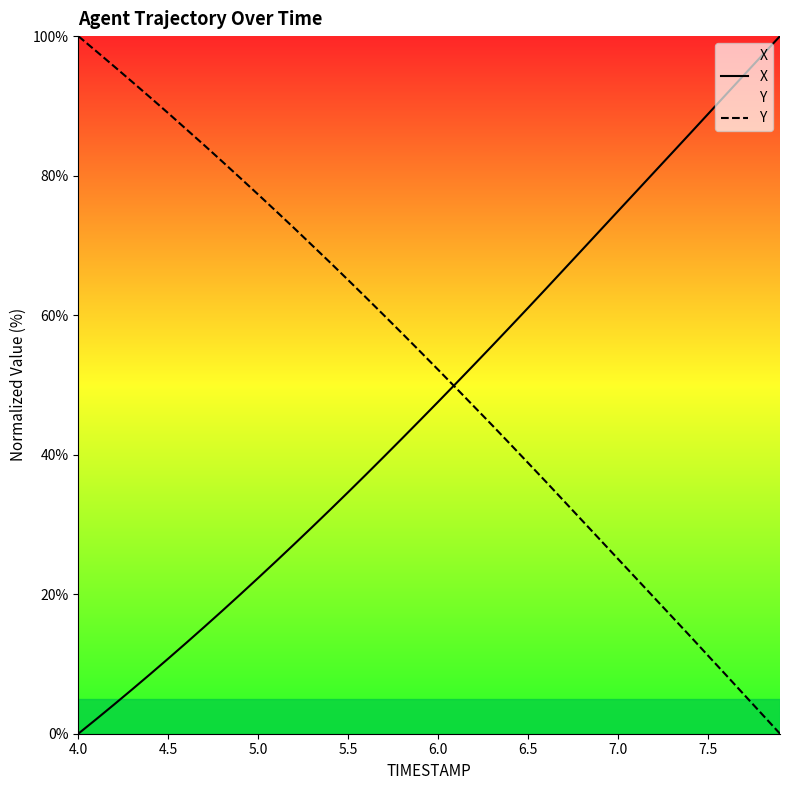

Which series has the largest total across all categories?

Y